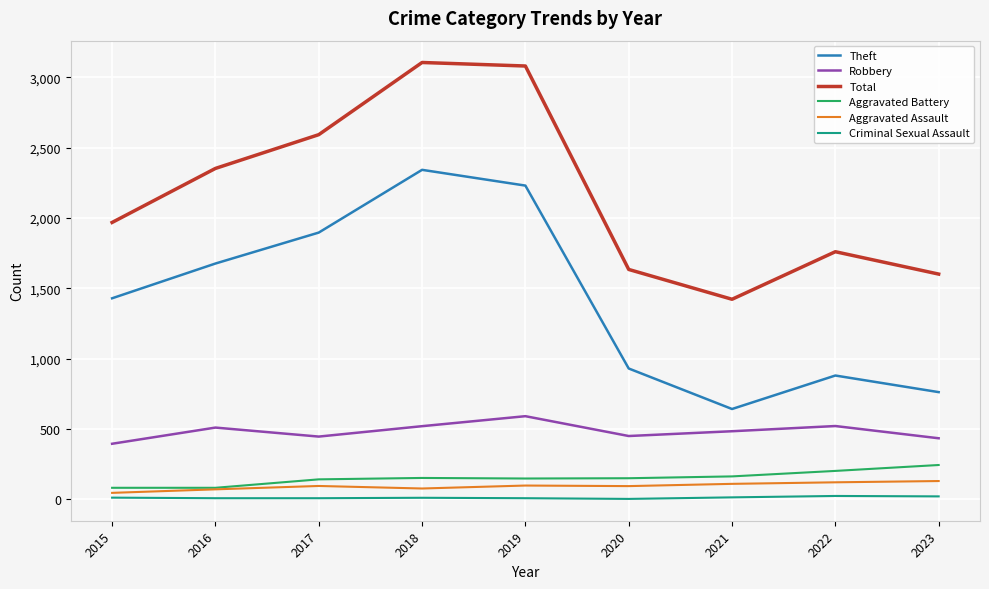

What is the lowest value of the Aggravated Assault series?

46